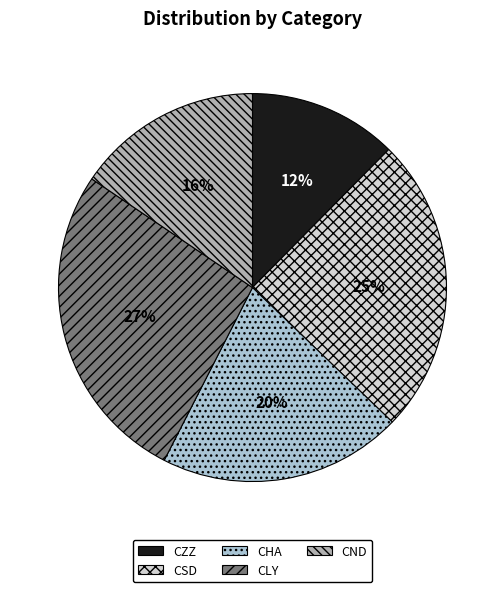

To the nearest percent, what is the difference between the largest and smallest slice percentages?

15%